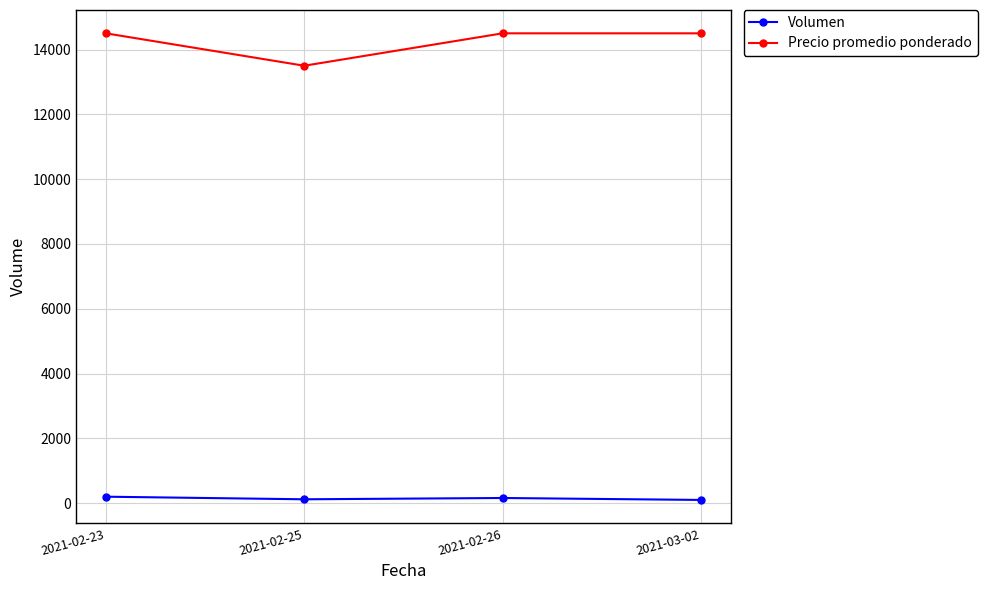

True or false: Volumen and Precio promedio ponderado intersect in this chart.

False